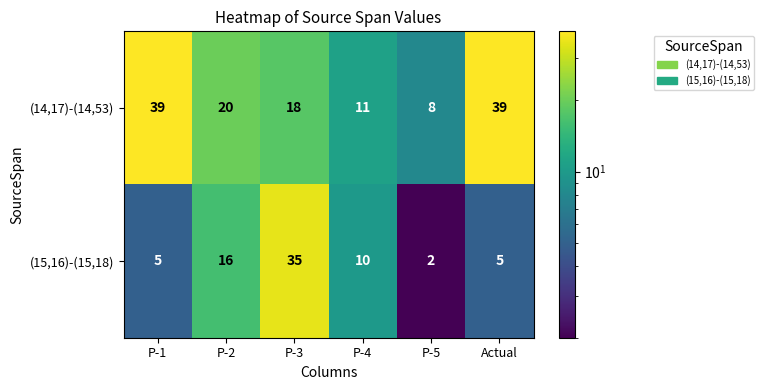

At which category is the sum across all series the highest?

P-3